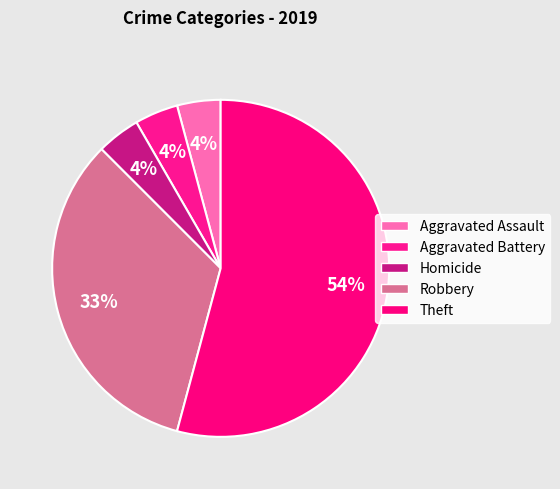

What is the largest slice in the pie chart?

Theft